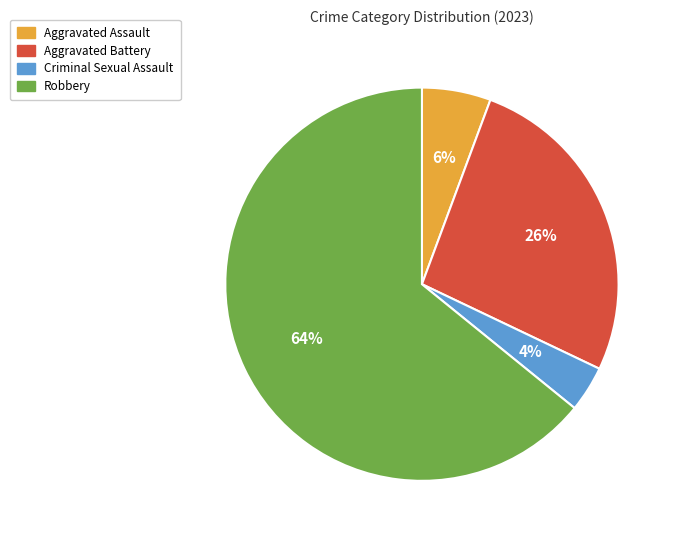

How many slices are in this pie chart?

4